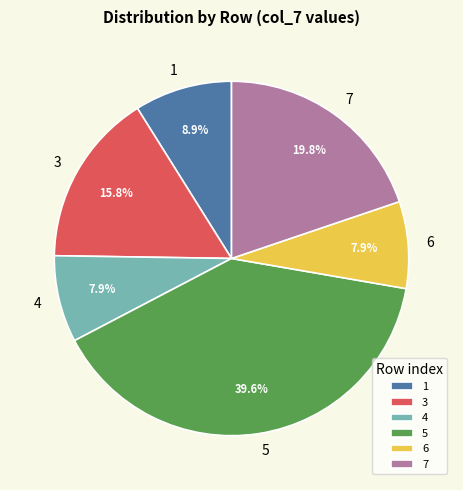

To the nearest percent, what portion does 3 represent?

16%